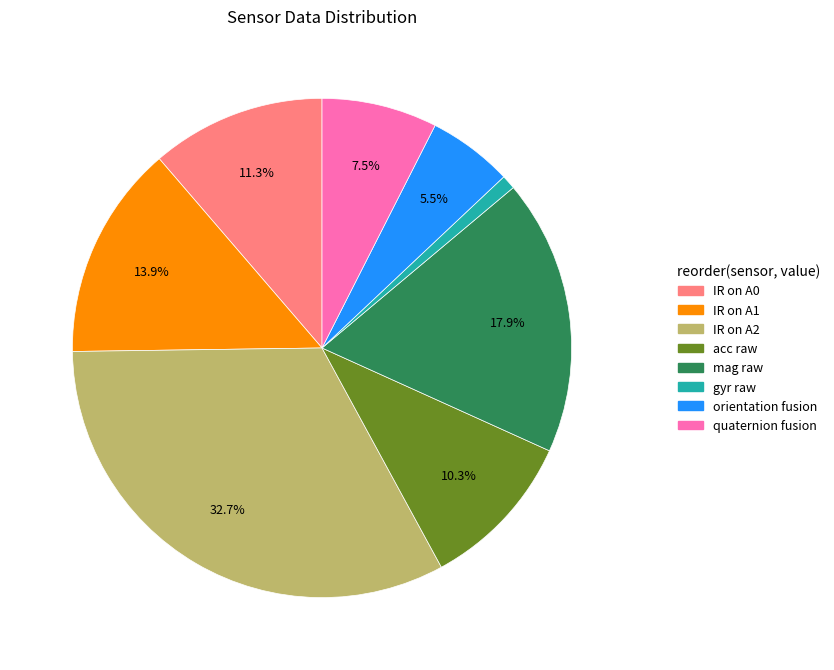

Does quaternion fusion account for over 50% of the chart?

No